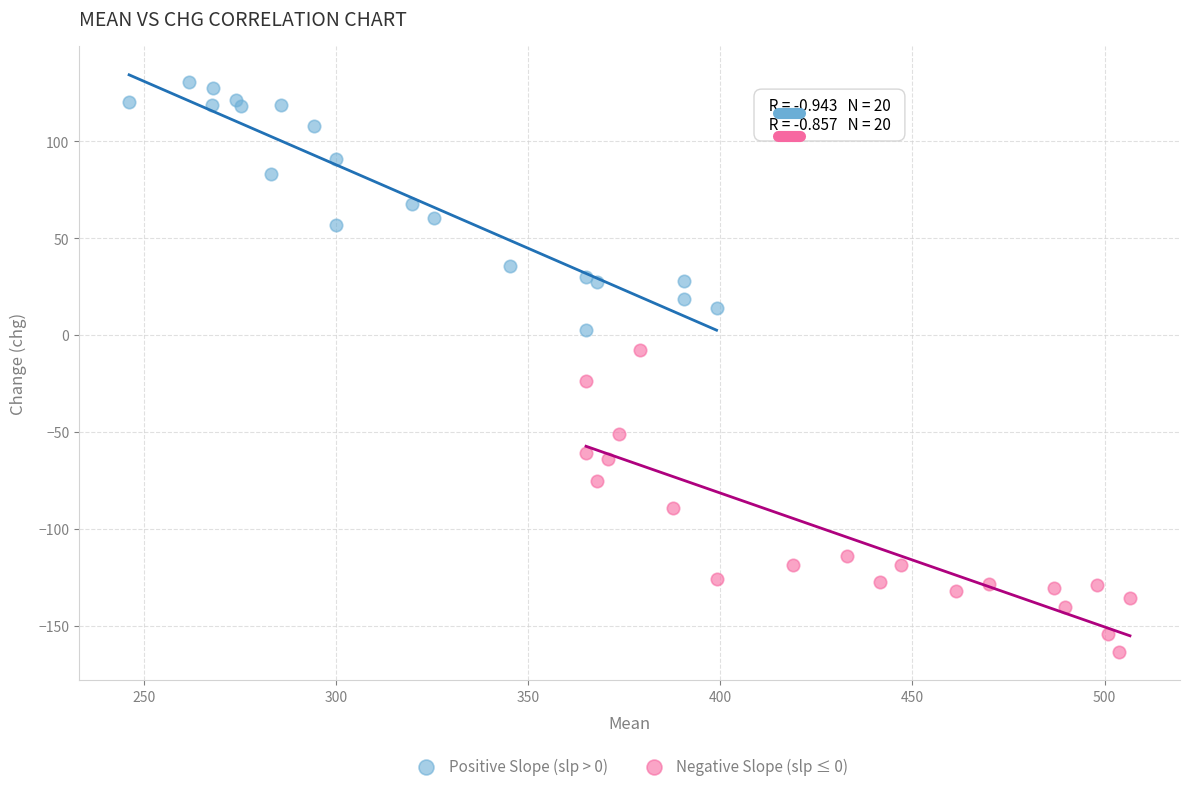

What are all the series names shown in the legend?

Positive Slope (slp > 0), Negative Slope (slp ≤ 0)